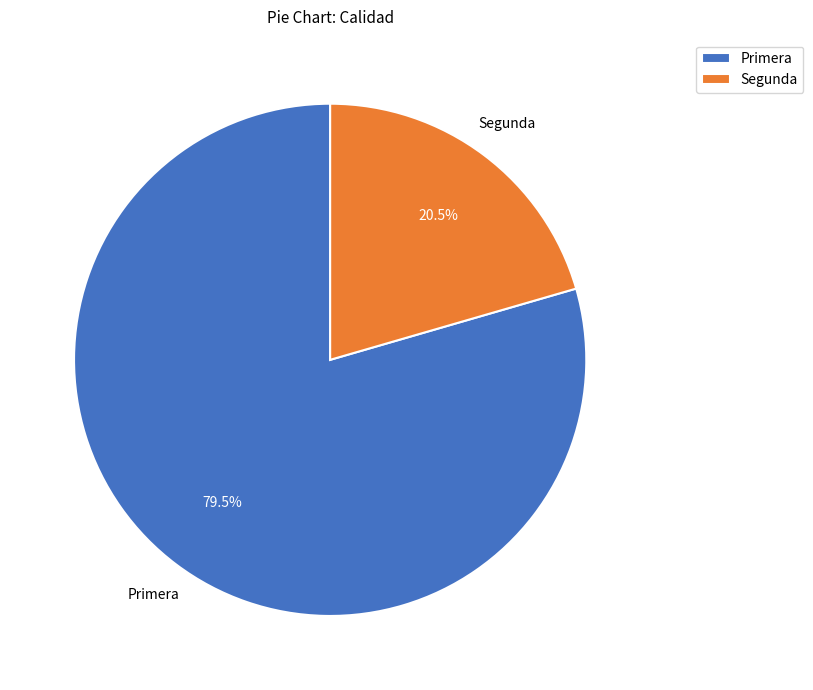

Which category has the smallest portion of the pie?

Segunda